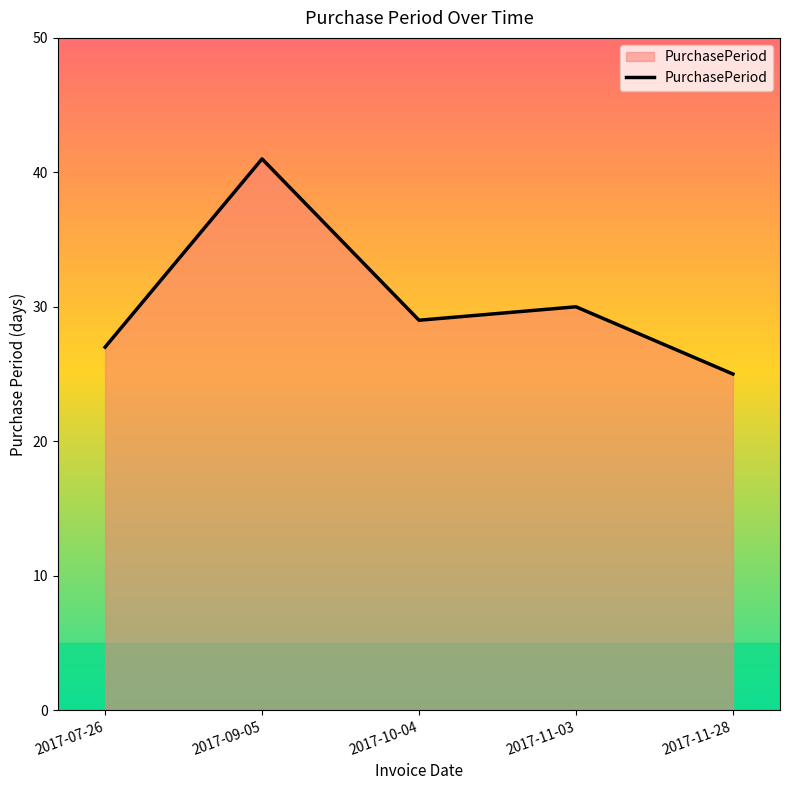

What is the change in value from 2017-07-26 to 2017-11-03?

+3